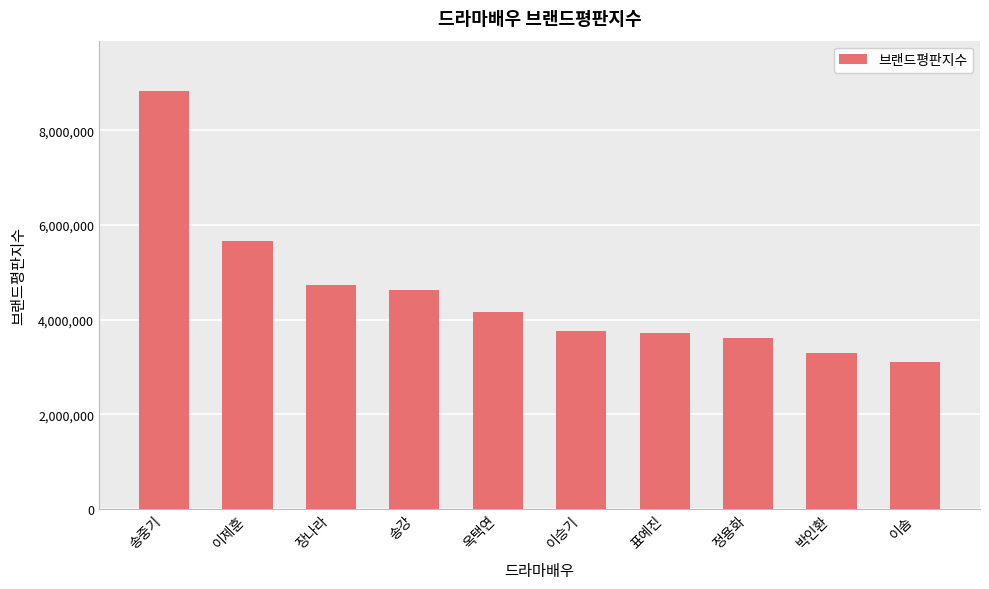

What is the label of the 10th bar from the right?

송중기